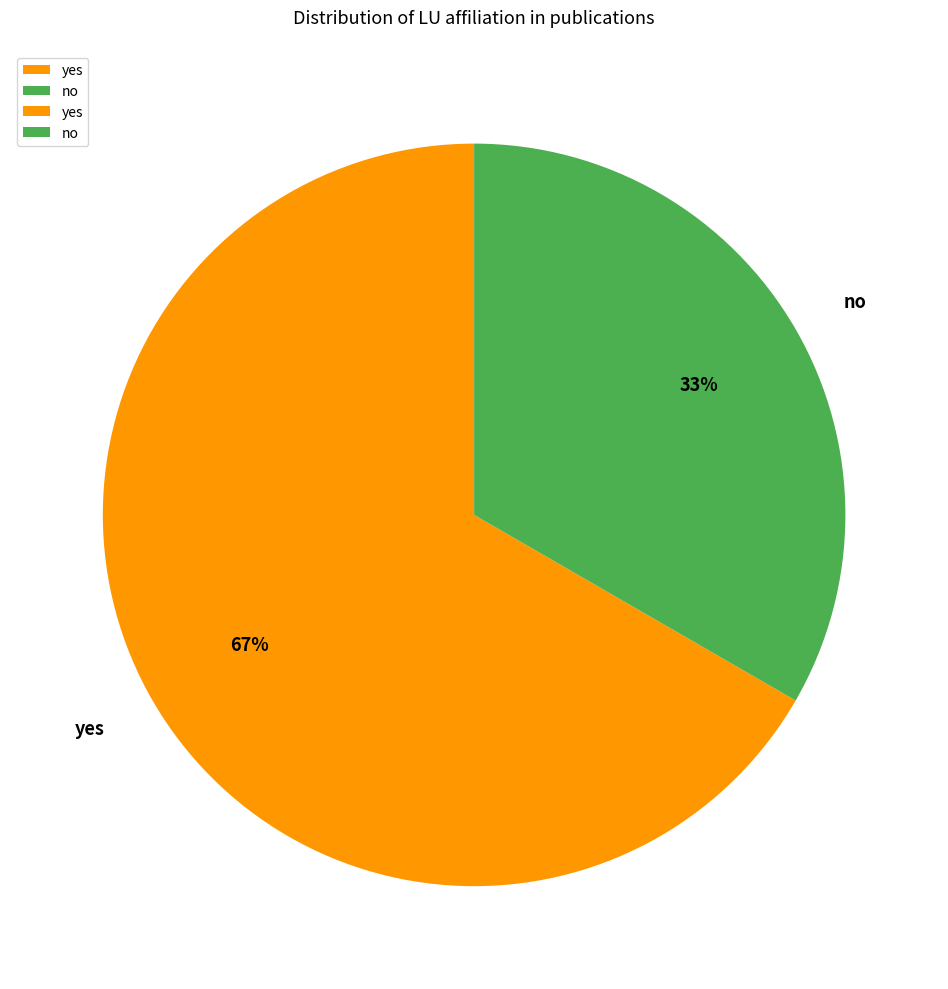

What is the largest slice in the pie chart?

yes